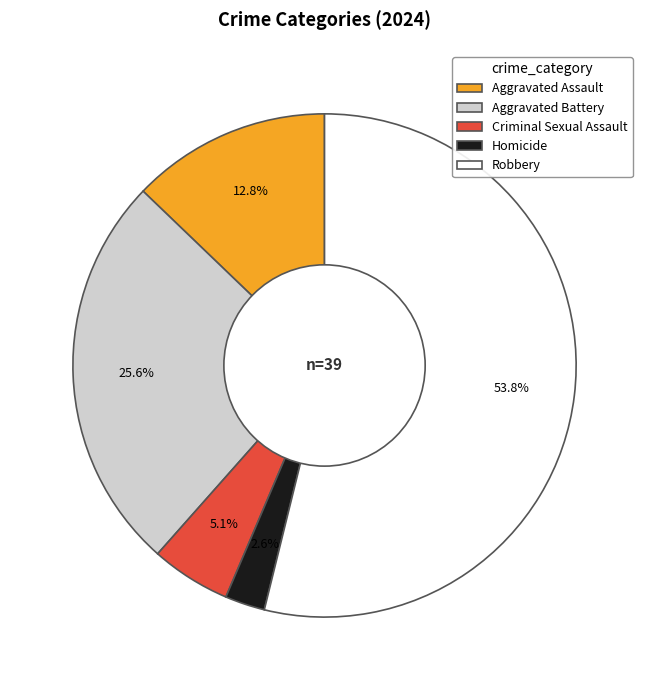

Is it true that Homicide is 3% of the pie?

True